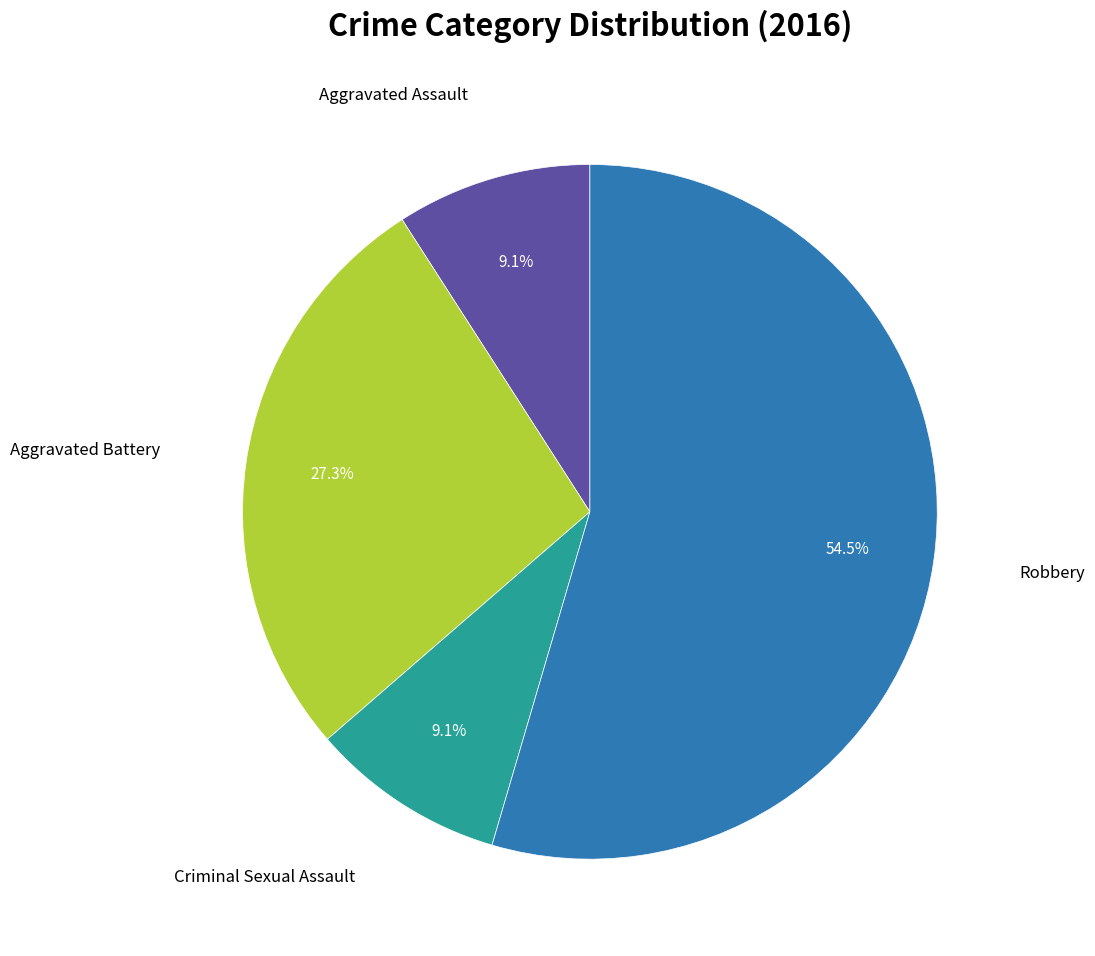

Count the number of slices in the pie.

4